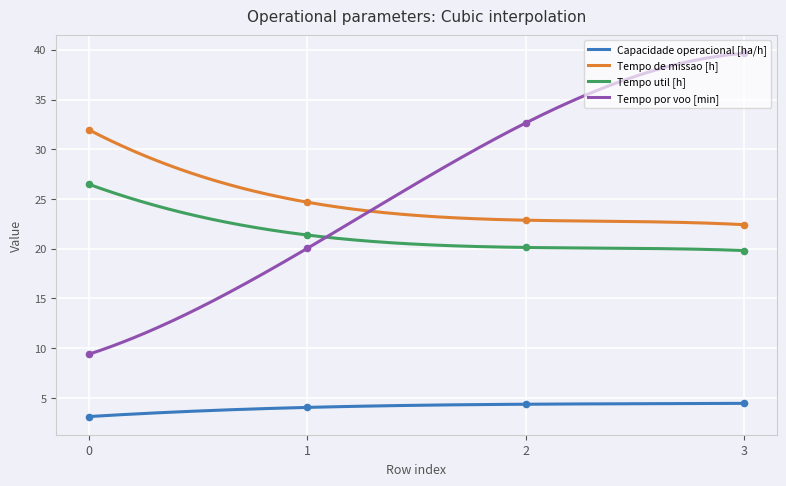

Which series contains the lowest Y value?

Capacidade operacional [ha/h]